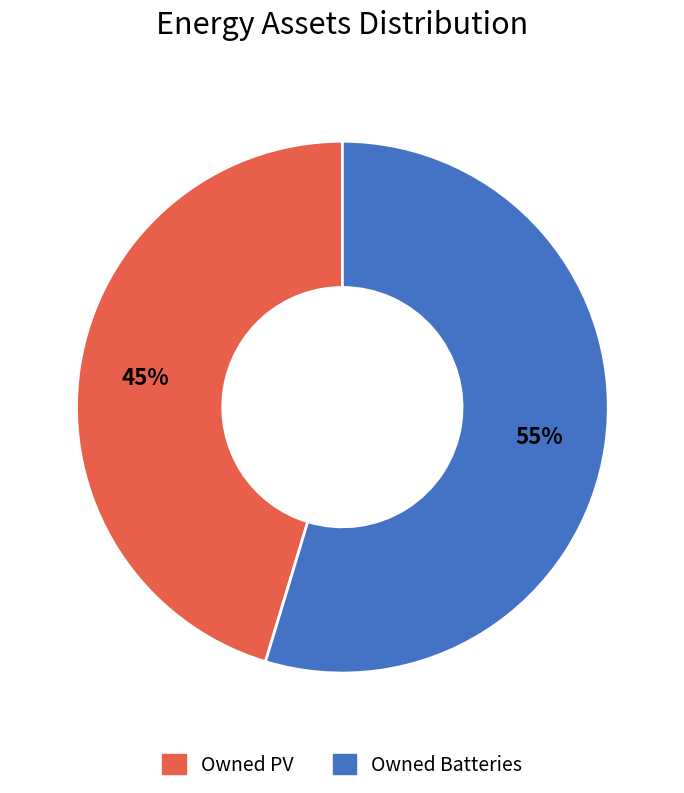

Approximately how many times larger is the value at Owned PV compared to Owned Batteries?

0.8